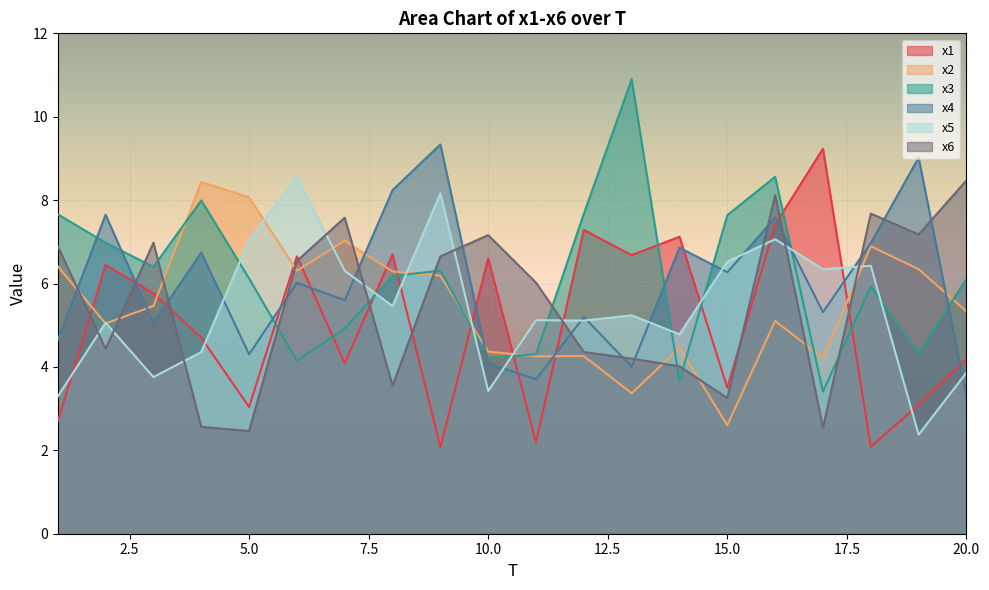

How many lines are shown in the chart?

6